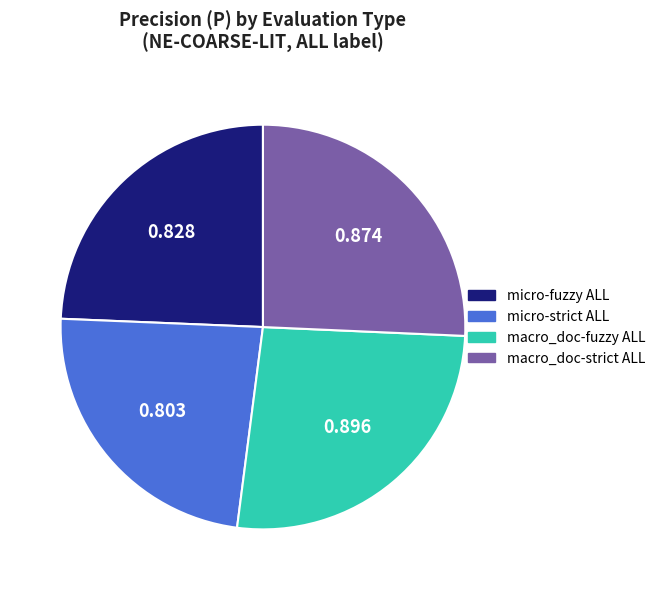

Do micro-fuzzy ALL and macro_doc-fuzzy ALL together represent more than half of the pie?

Yes